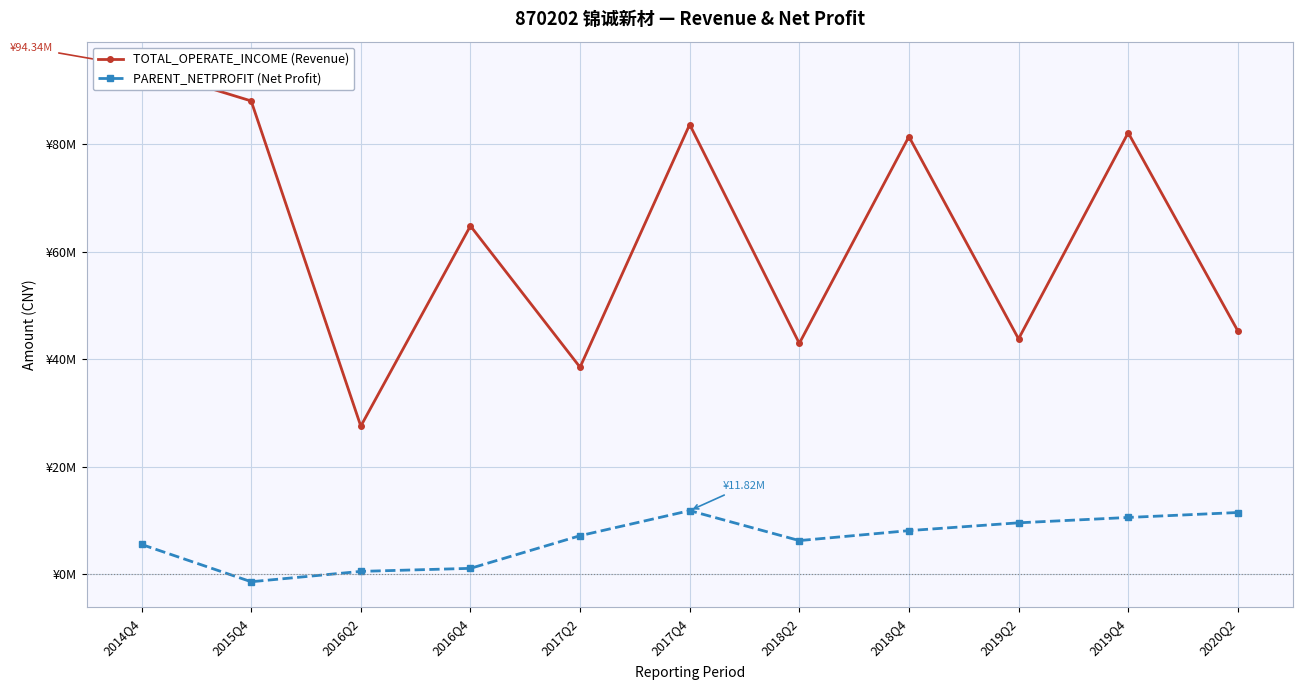

What is the total value across all series at 2016Q2?

28055253.8